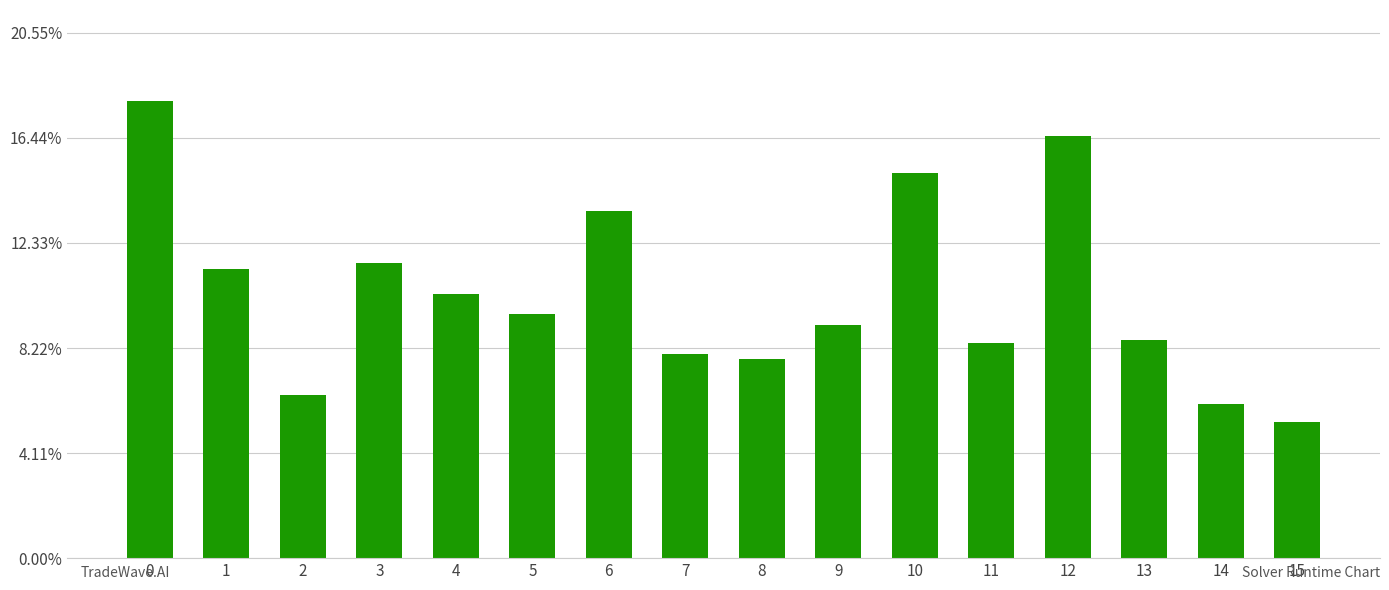

Are the bars horizontal?

No